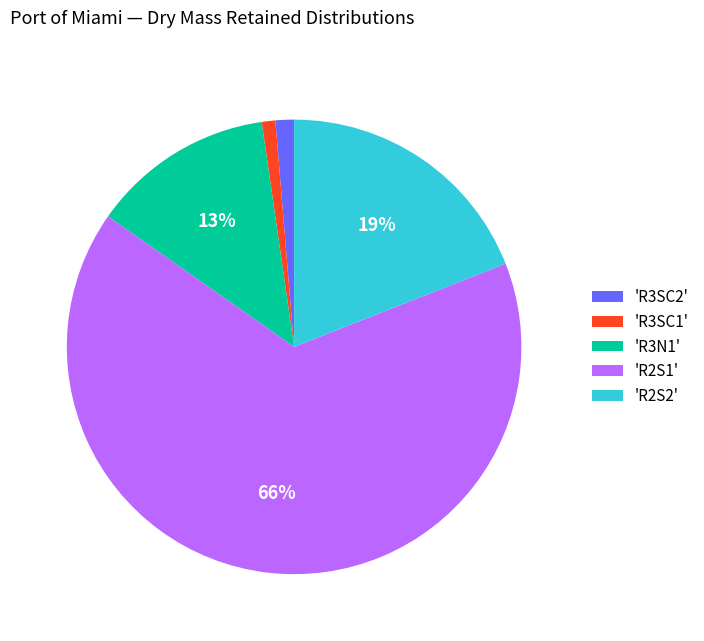

How many slices are in this pie chart?

5